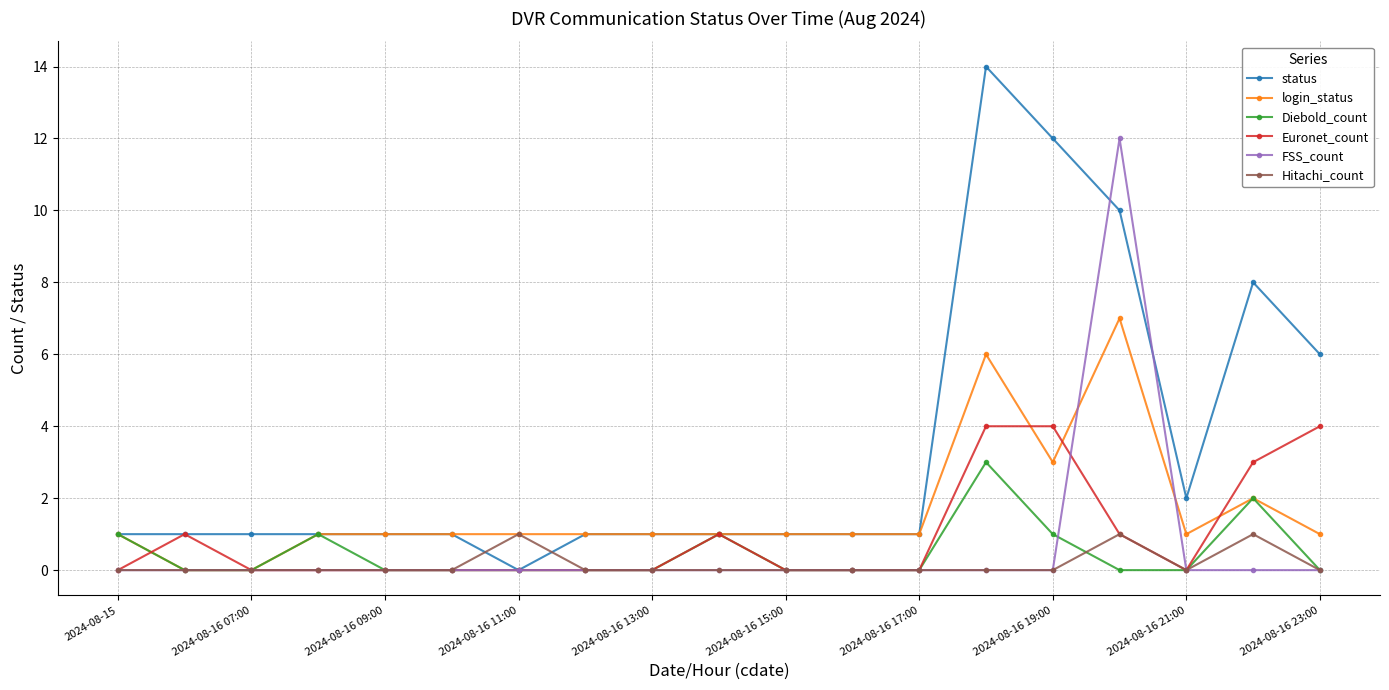

Rank the series by their maximum value, from highest to lowest.

status, FSS_count, login_status, Euronet_count, Diebold_count, Hitachi_count